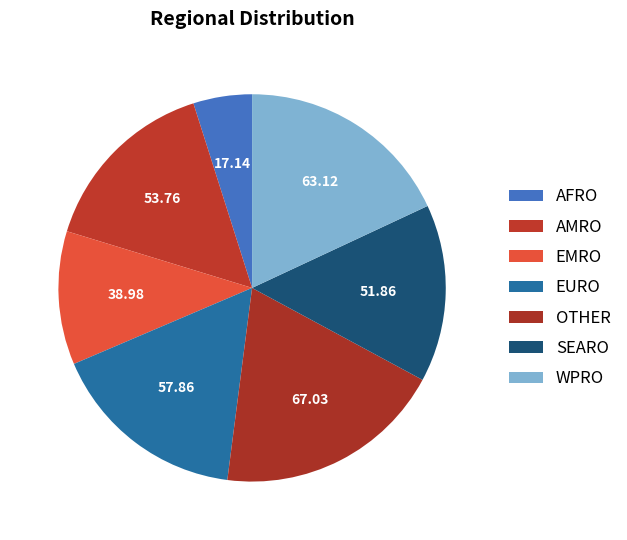

What is the total percentage of SEARO and EMRO?

26.0%